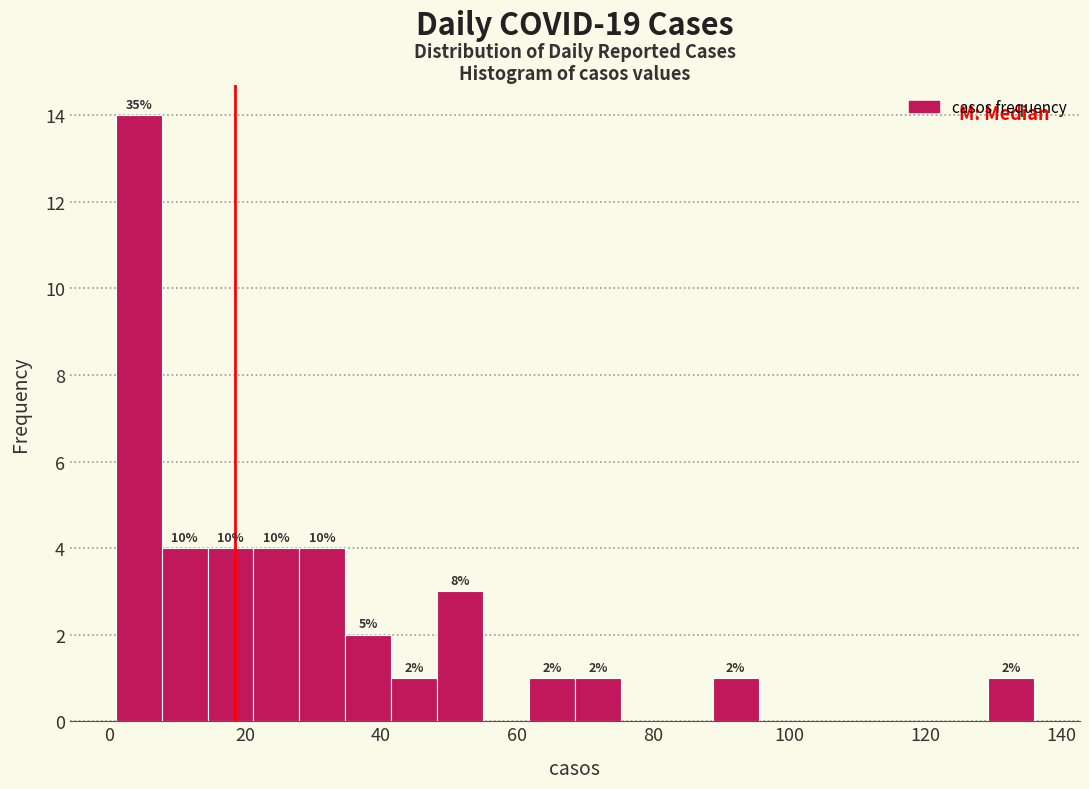

Read against the x-axis, roughly where is the centre of the tallest bar?

4